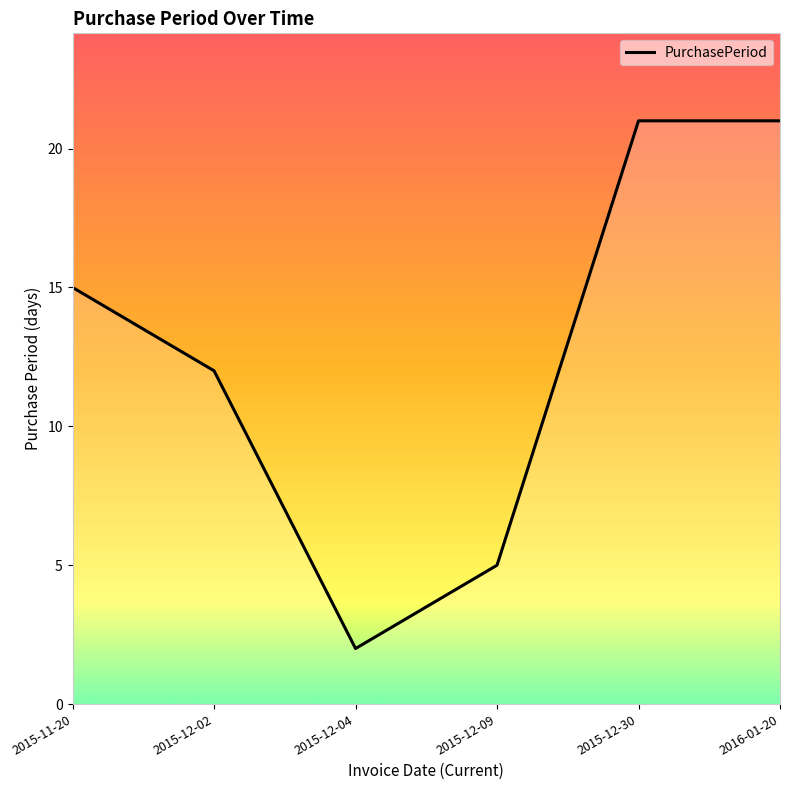

Where is the first local minimum?

2015-12-04